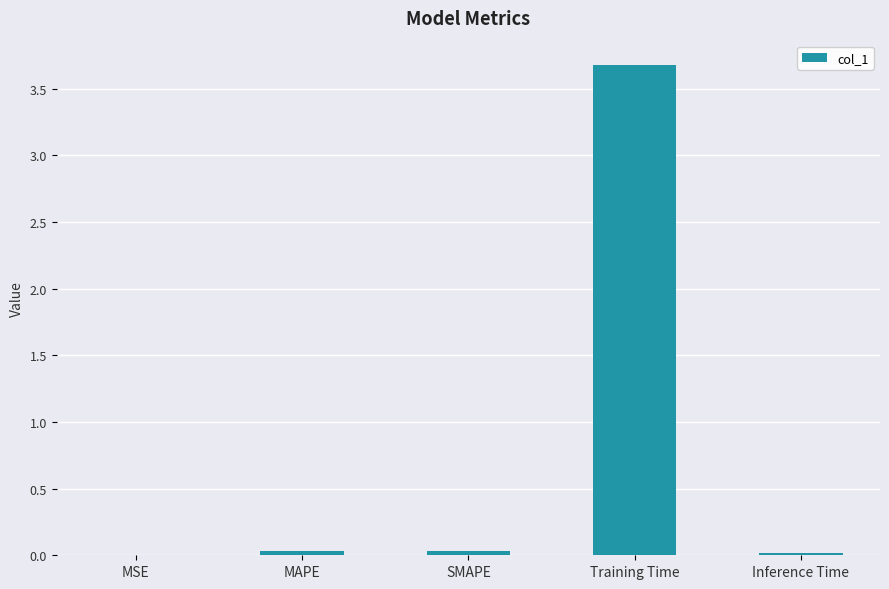

What value does the data have at Training Time?

3.7